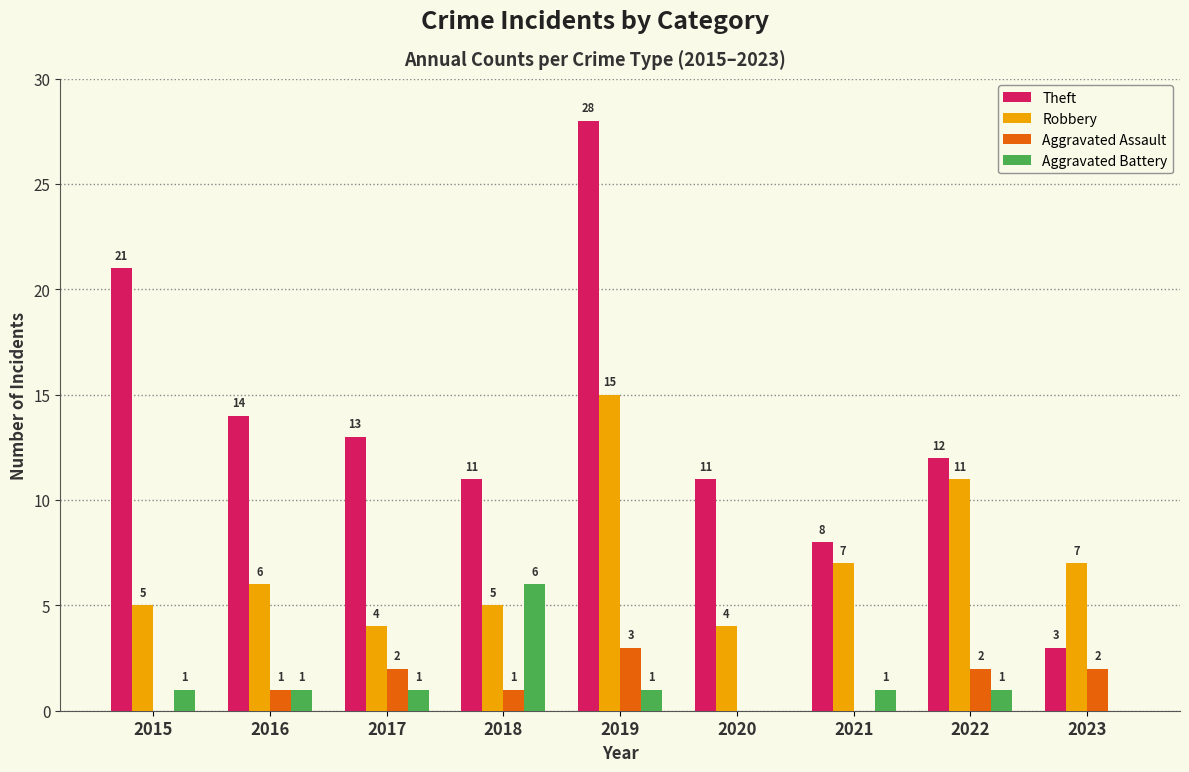

Count the number of categories in the chart.

9